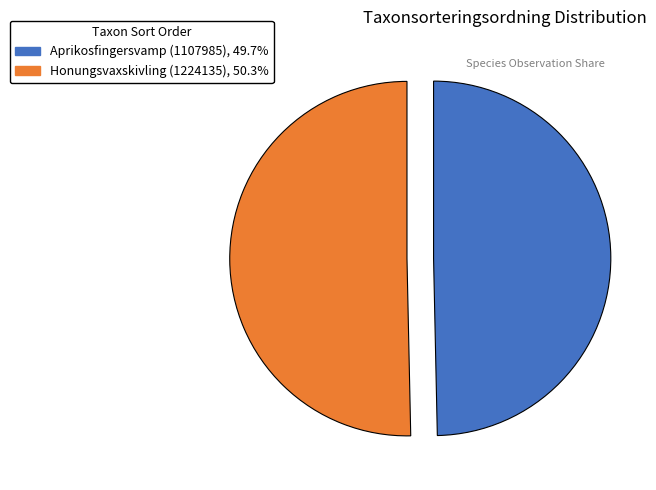

Rank the categories by value from lowest to highest.

Aprikosfingersvamp (1107985), Honungsvaxskivling (1224135)